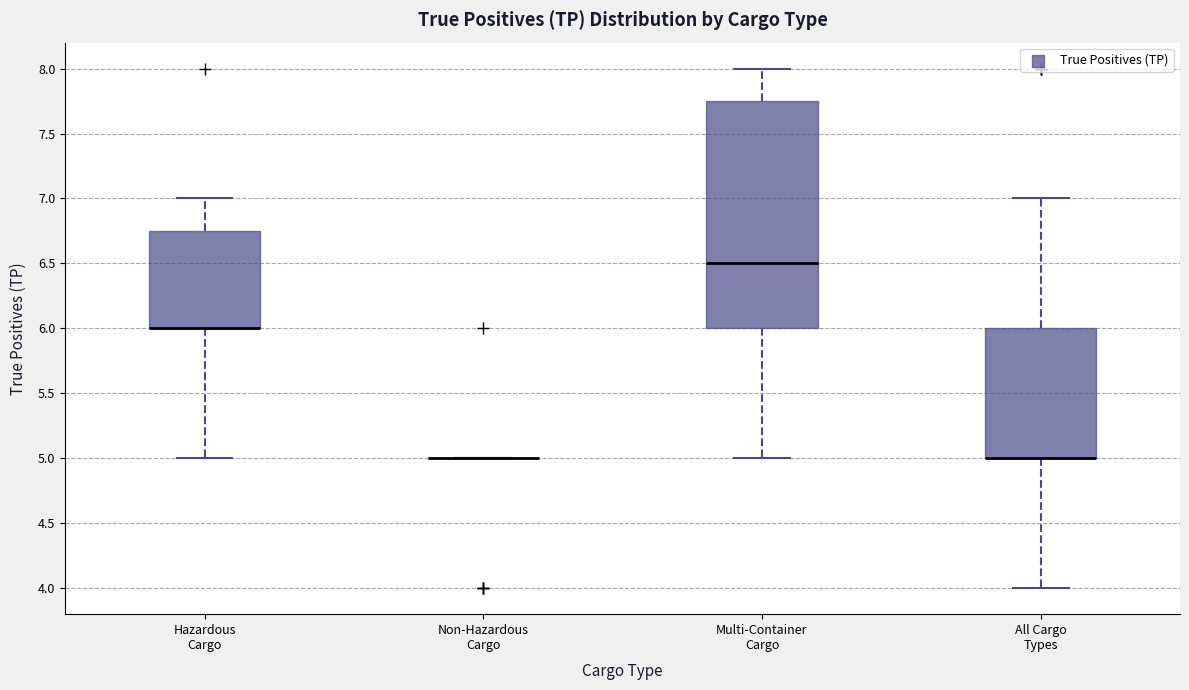

Reading left to right, read every box against the y-axis: the position of its median line, the range the box covers, and the ends of its whiskers. The values are not printed on the chart, so give them approximately, as read against the axis.

Hazardous Cargo: median 6.00 (drawn on the box's lower edge), box 6.00 to 6.75, whiskers 5.00 to 7.00
Non-Hazardous Cargo: box collapsed to a line at 5.00, whiskers 5.00 to 5.00
Multi-Container Cargo: median 6.50, box 6.00 to 7.75, whiskers 5.00 to 8.00
All Cargo Types: median 5.00 (drawn on the box's lower edge), box 5.00 to 6.00, whiskers 4.00 to 7.00